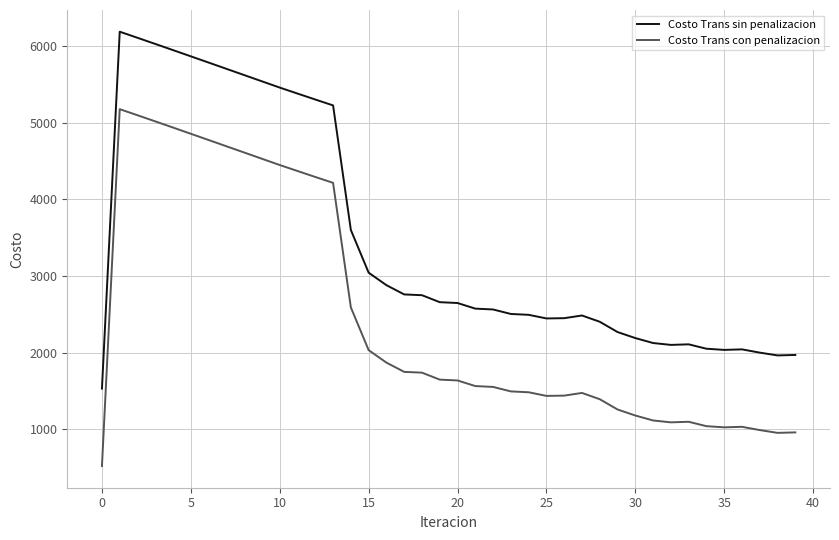

True or false: Costo Trans con penalizacion and Costo Trans sin penalizacion cross at least once.

False